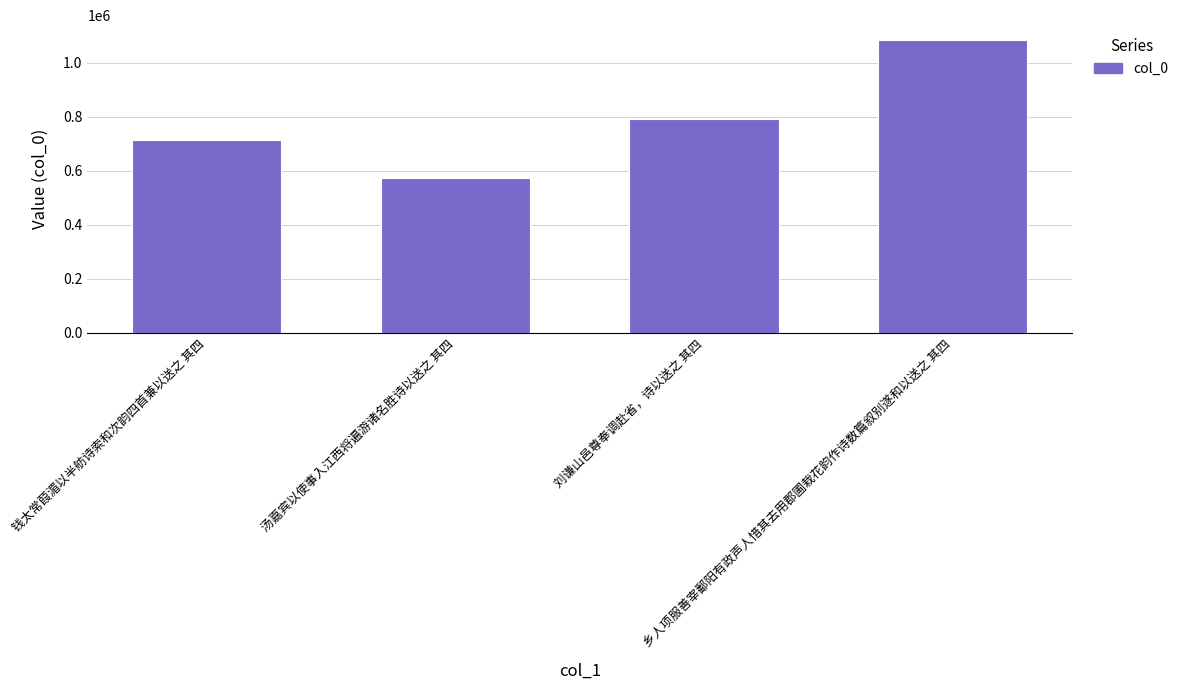

What is the ratio of the value at 钱太常葭湄以半舫诗索和次韵四首兼以送之 其四 to the value at 乡人项服善宰鄱阳有政声人惜其去用郡圃栽花韵作诗数篇叙别遂和以送之 其四?

0.7